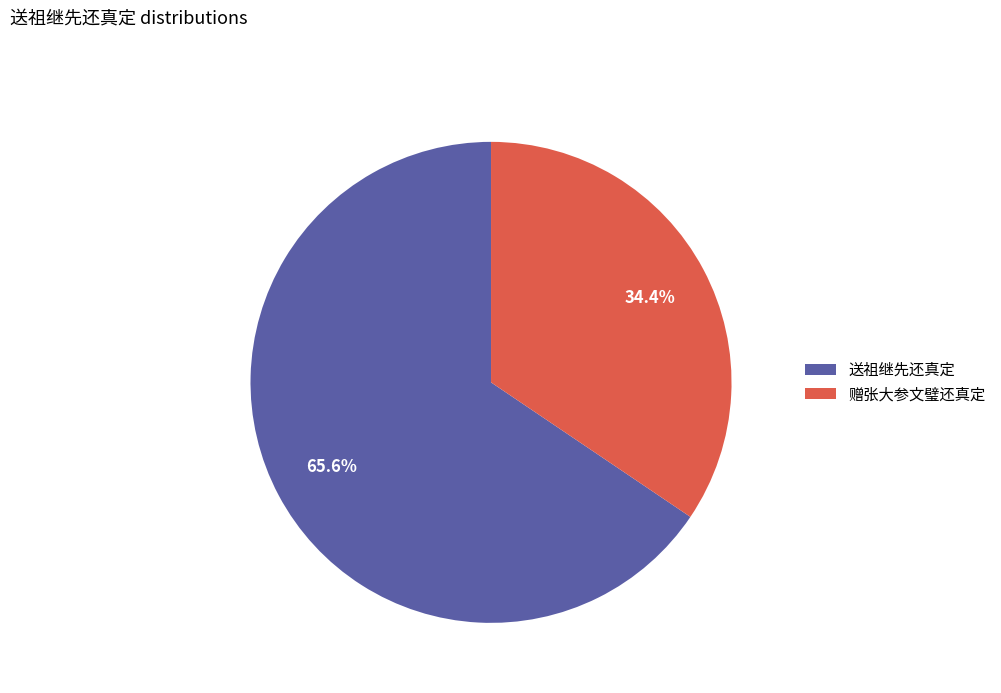

Approximately how many times larger is the value at 送祖继先还真定 compared to 赠张大参文璧还真定?

1.9